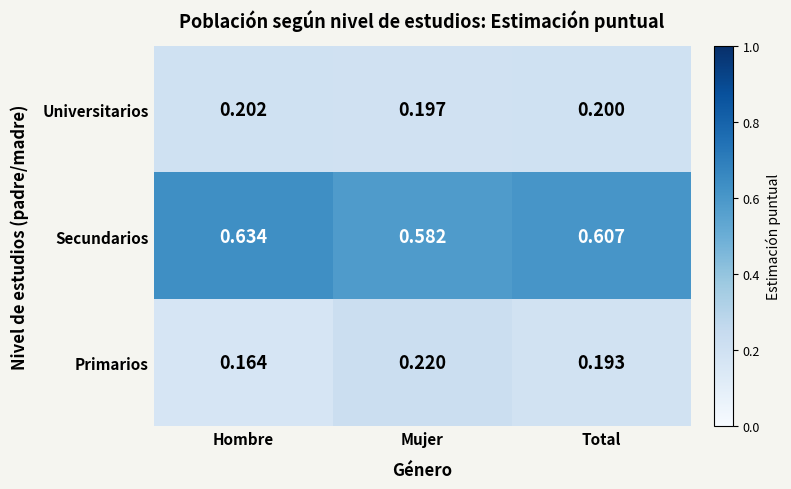

Which label corresponds to the largest value in the chart?

Hombre